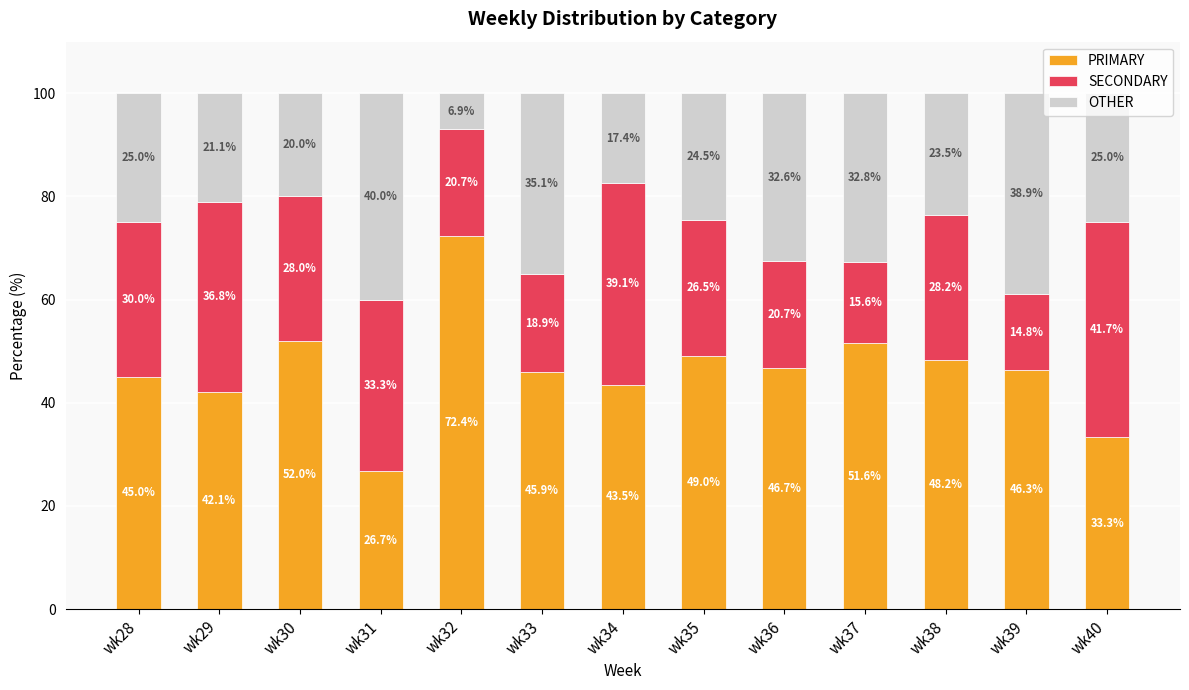

How many values in the PRIMARY series are below 46?

6